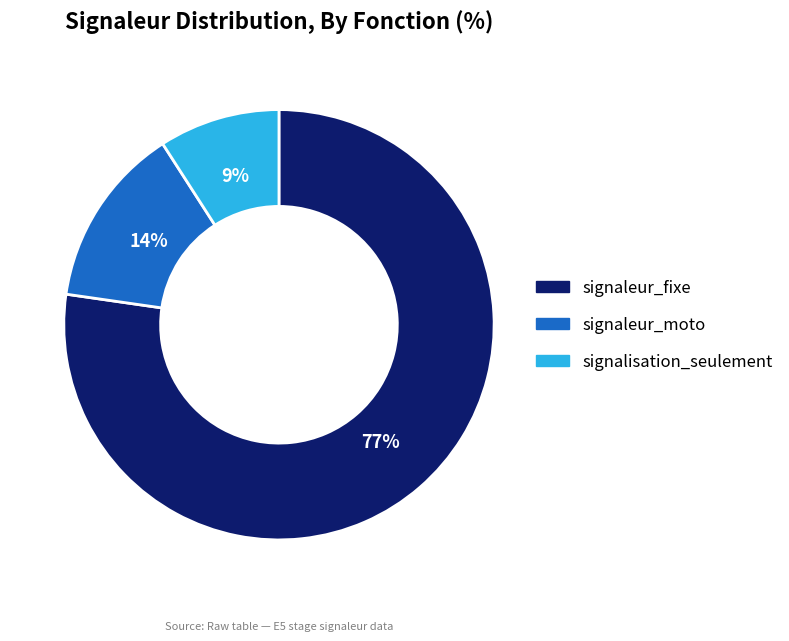

Which slice is the largest?

signaleur_fixe